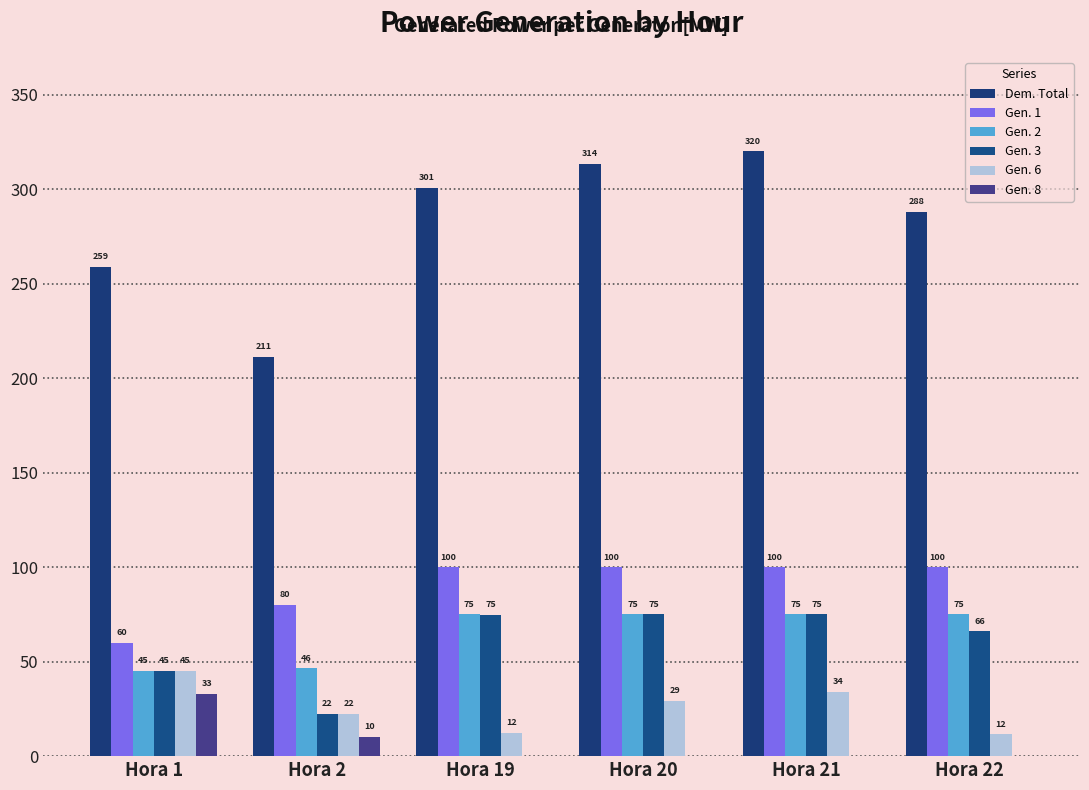

Are the bars grouped side by side (vs. stacked)?

Yes